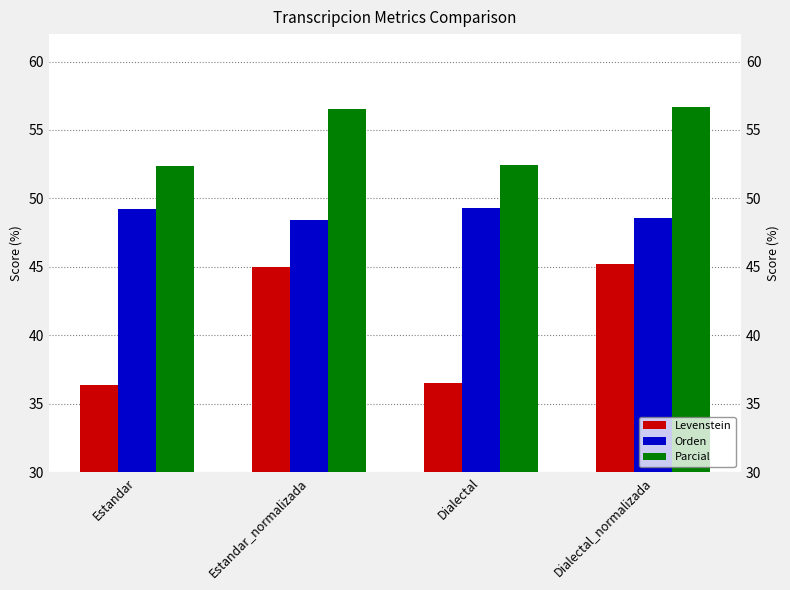

What is the sum of all Orden values?

195.5